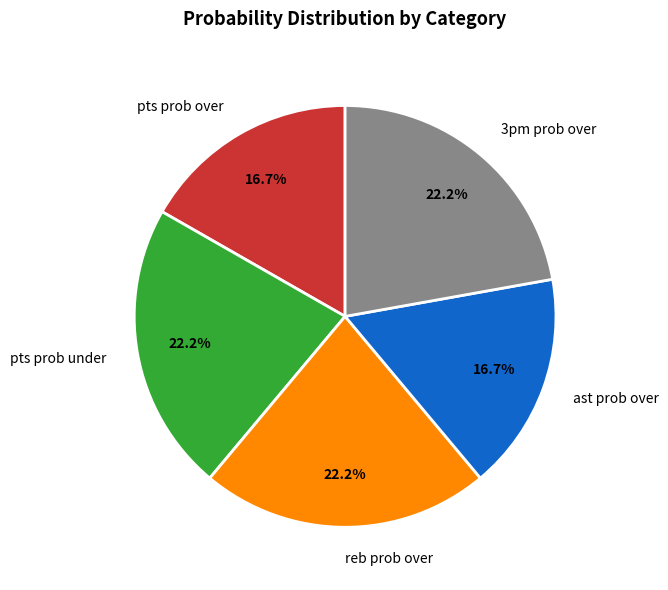

To the nearest percent, what percentage of the pie is 3pm prob over?

22%